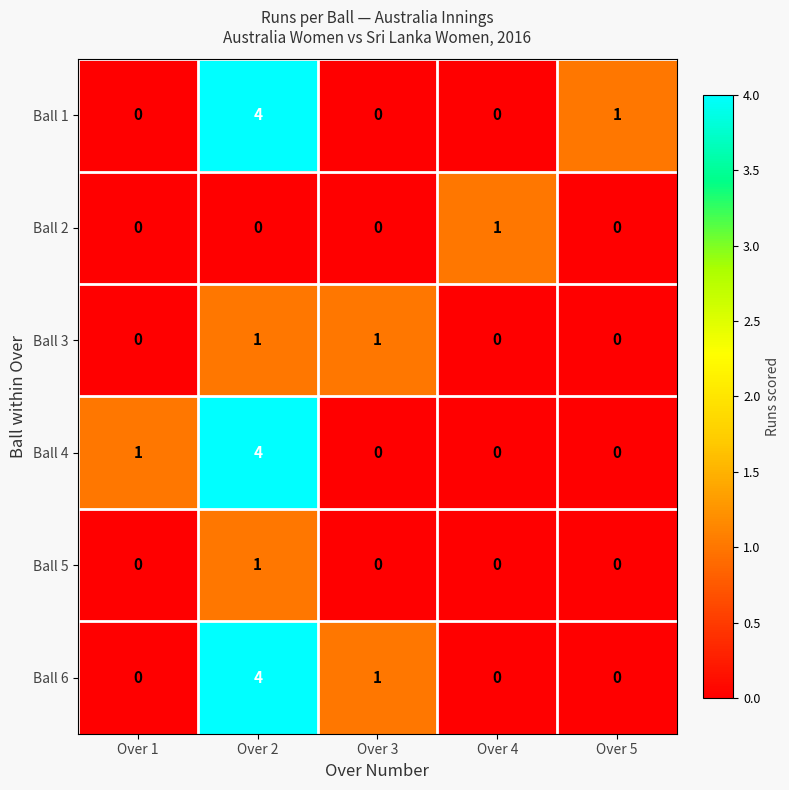

Which category has the highest value across all series?

Over 2